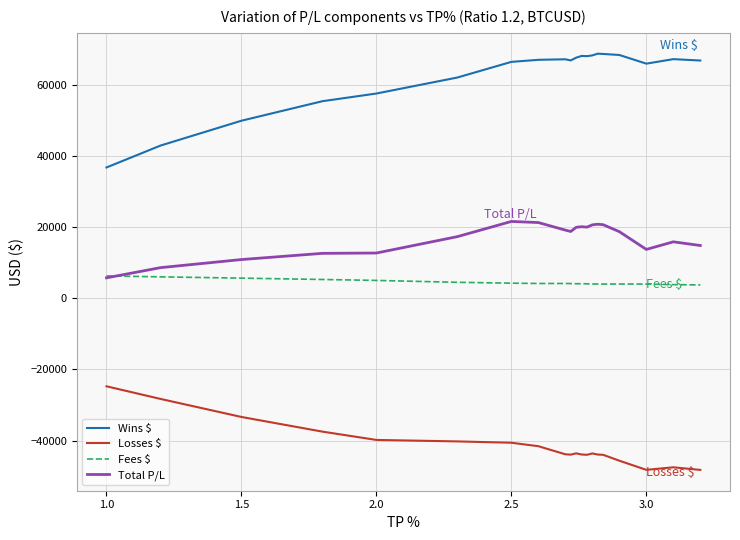

Does the chart display data point markers on the line(s)?

No